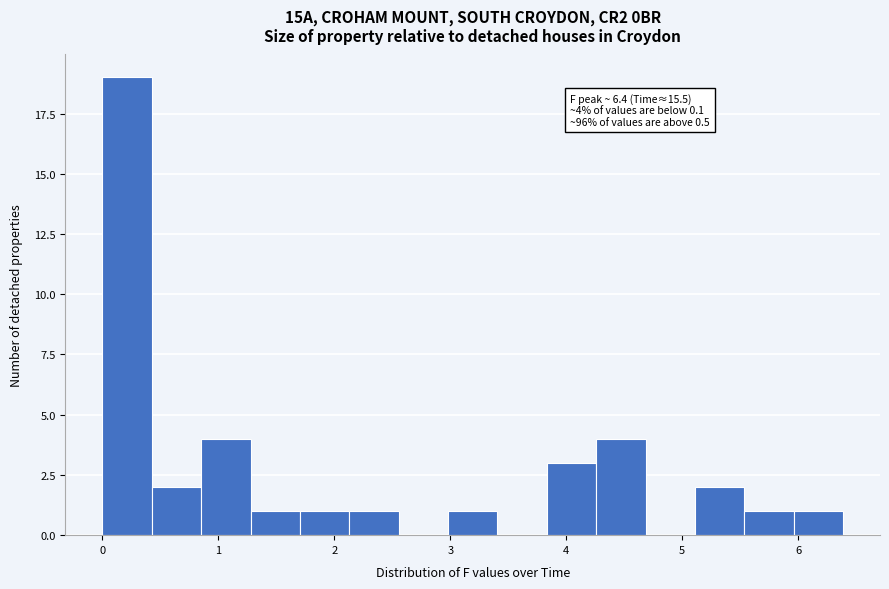

Which range on the x-axis has the tallest bar?

0.0 to 0.4